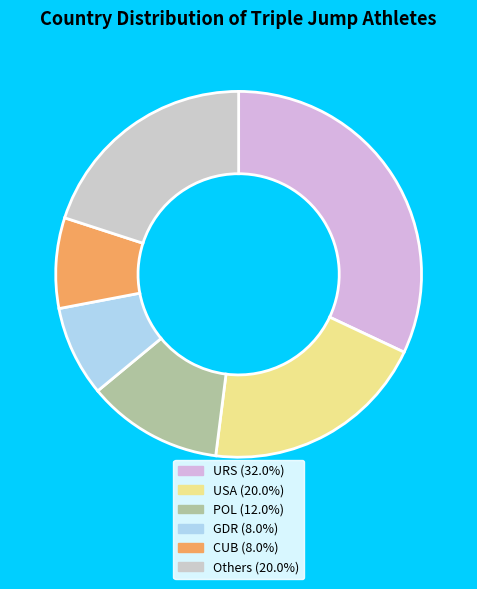

How many segments does this pie chart have?

6